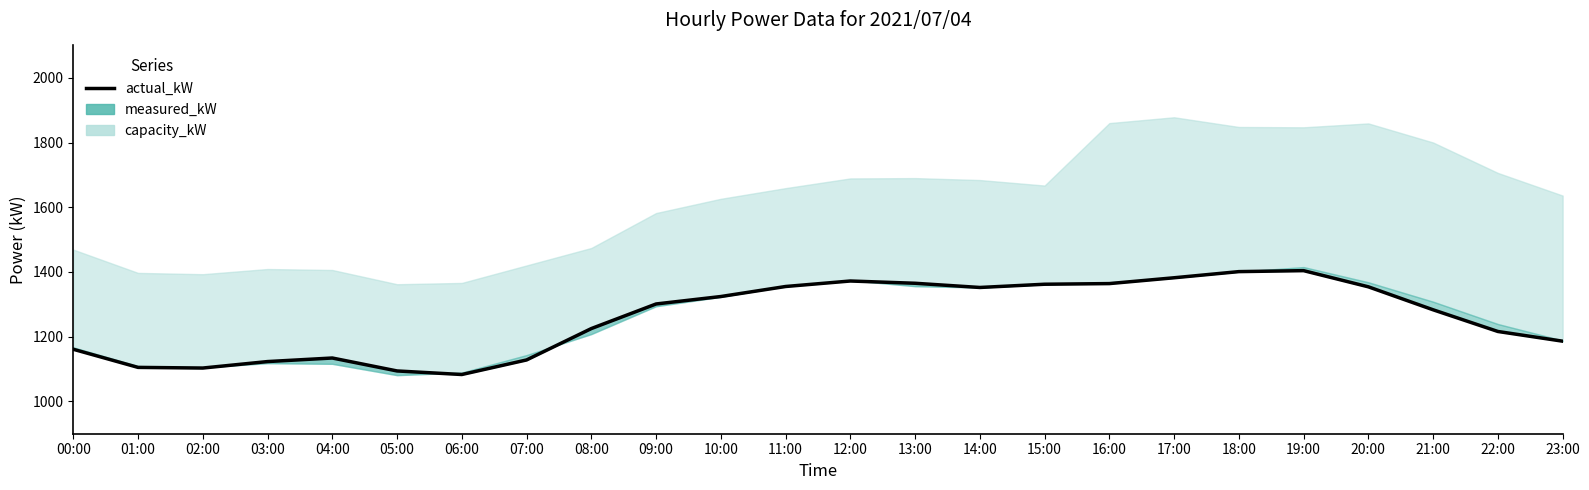

Rank the categories by value from highest to lowest.

19:00, 18:00, 17:00, 12:00, 13:00, 16:00, 15:00, 11:00, 20:00, 14:00, 10:00, 09:00, 21:00, 08:00, 22:00, 23:00, 00:00, 04:00, 07:00, 03:00, 01:00, 02:00, 05:00, 06:00